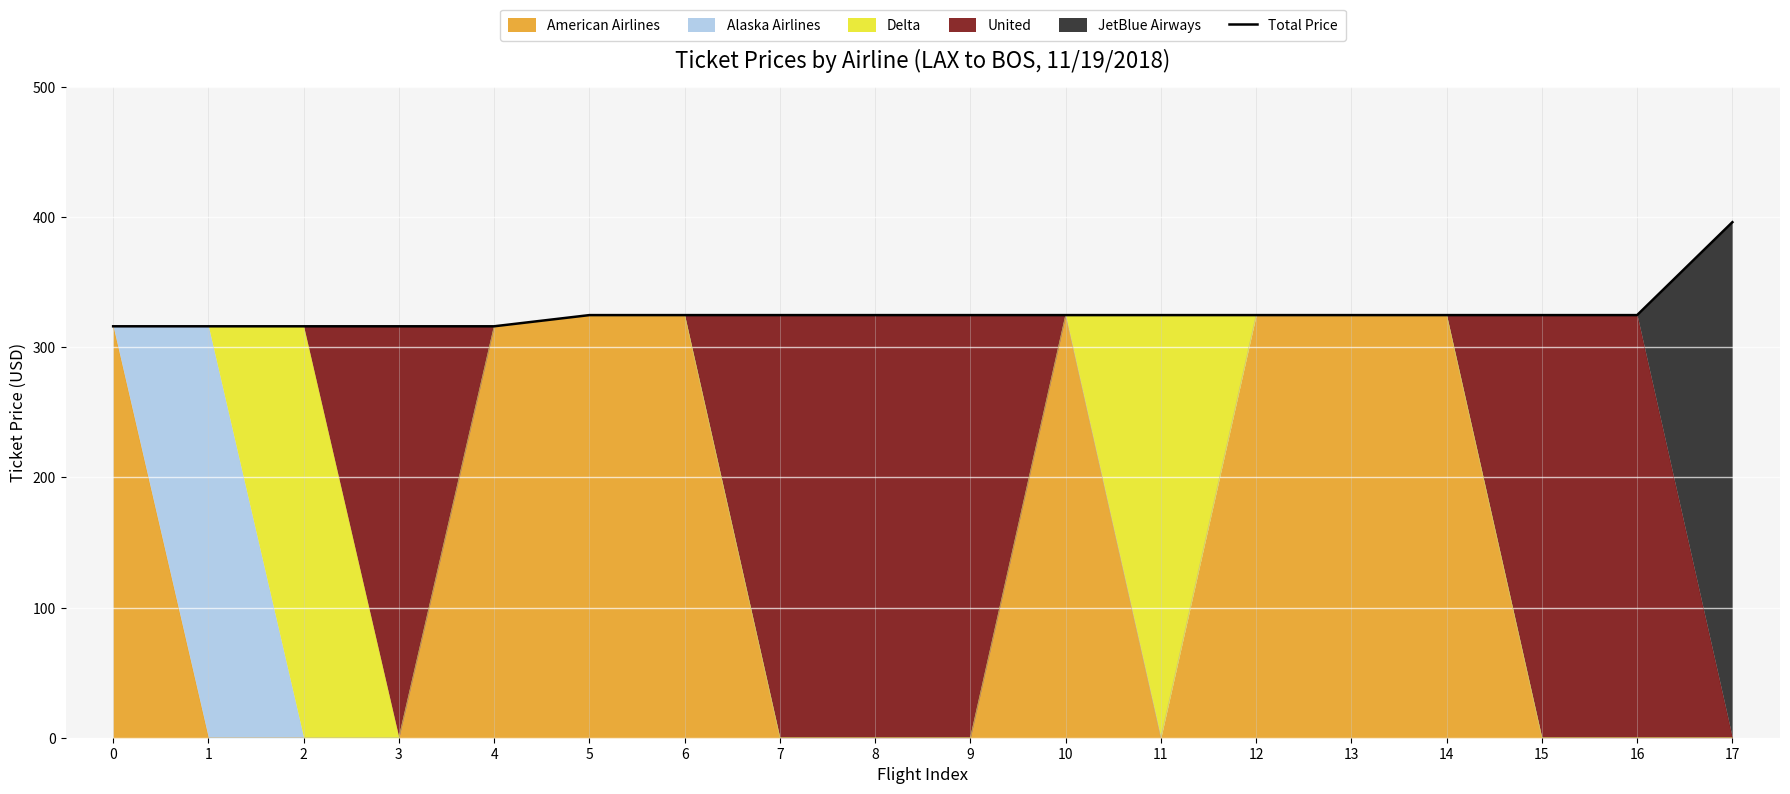

Reading left to right, extract all data points from this chart.

316.2	316.2	316.2	316.2	316.2	324.8	324.8	324.8	324.8	324.8	324.8	324.8	324.8	324.8	324.8	324.8	324.8	396.2